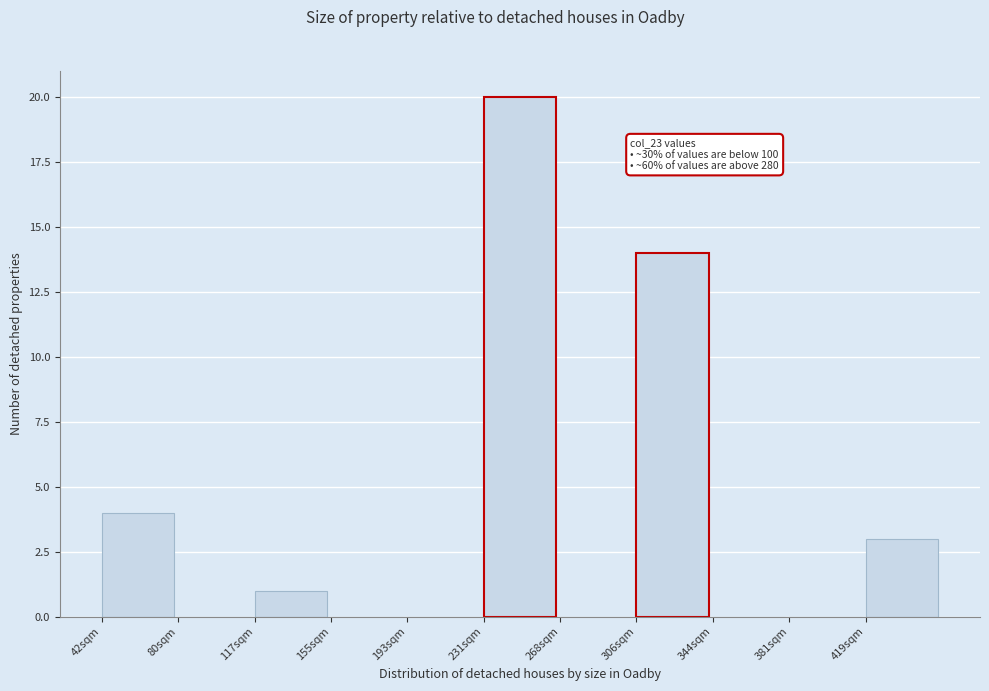

Reading right to left, list all the values displayed in this chart.

419sqm=3	381sqm=0	344sqm=0	306sqm=14	268sqm=0	231sqm=20	193sqm=0	155sqm=0	117sqm=1	80sqm=0	42sqm=4